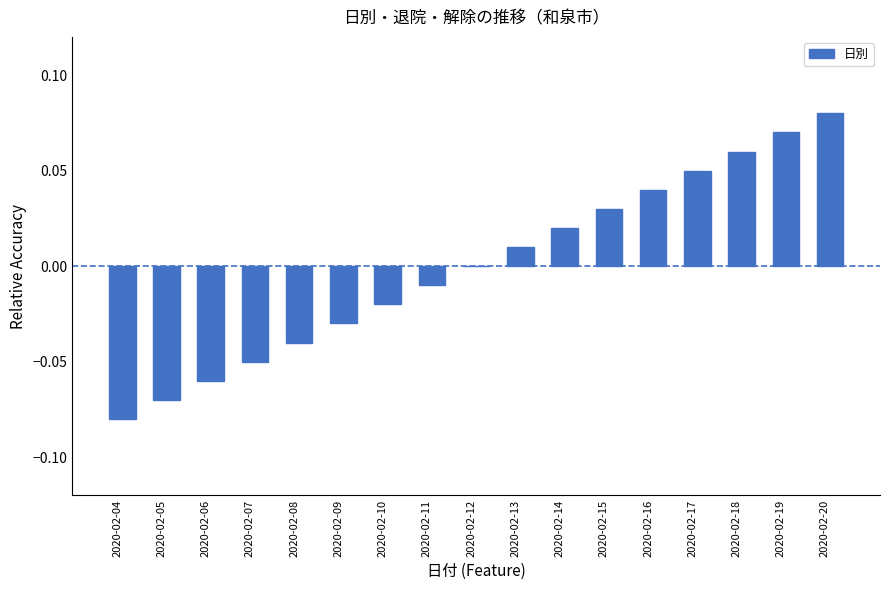

True or false: the data shows -0.0 at 2020-02-10.

True